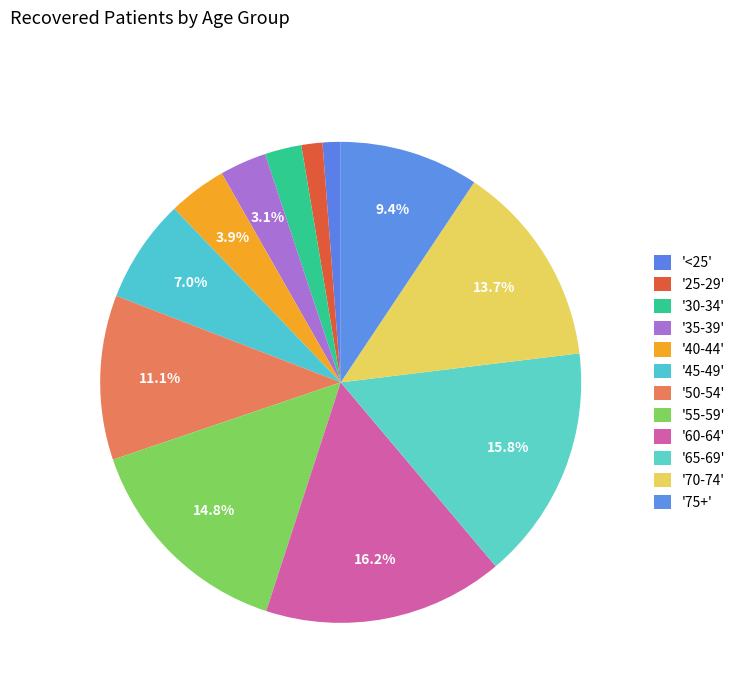

Which slice is the largest?

60-64